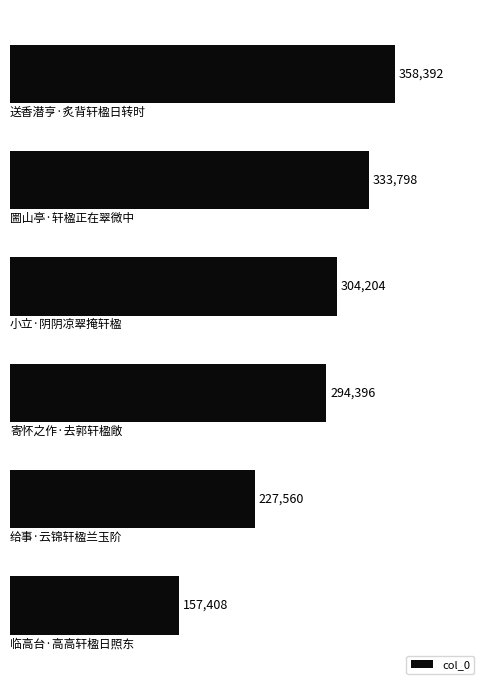

What is the average value?

279293